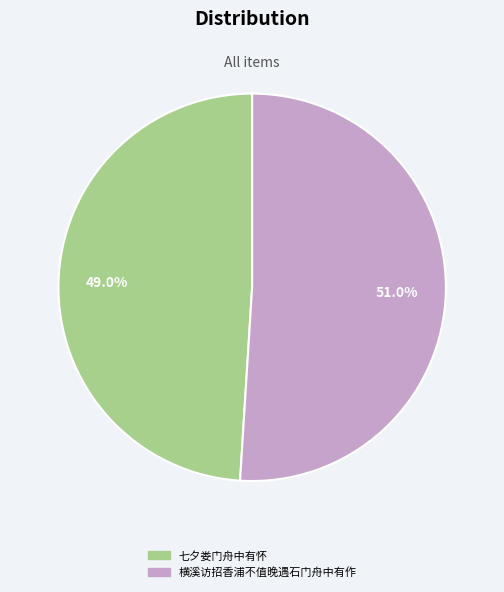

What portion of the pie excludes 横溪访招香浦不值晚遇石门舟中有作?

49.0%